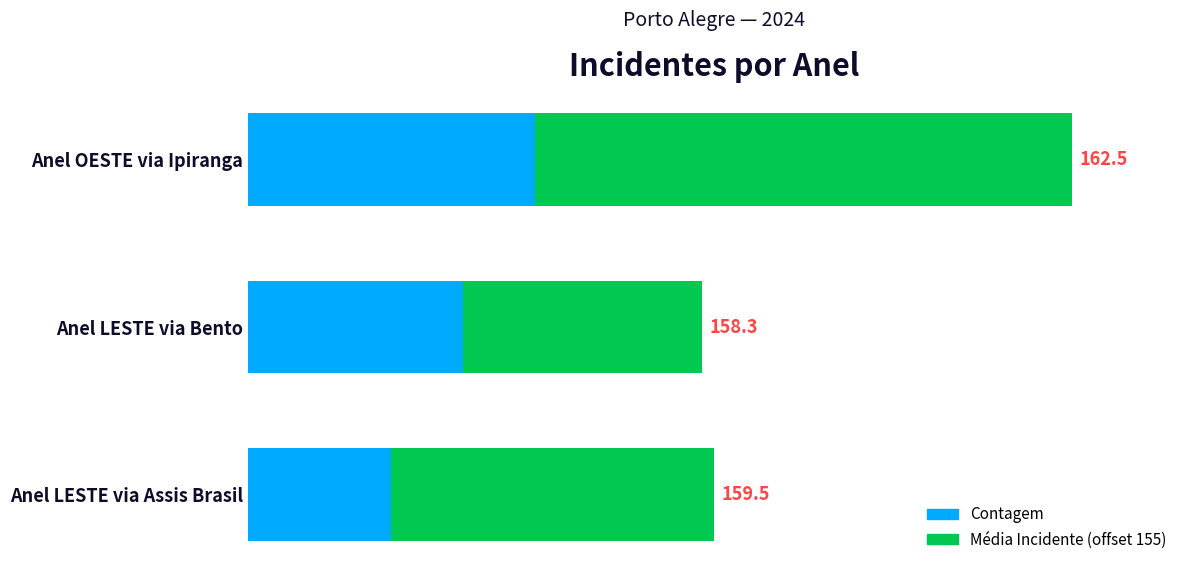

What is the average value of the Contagem series?

3.0